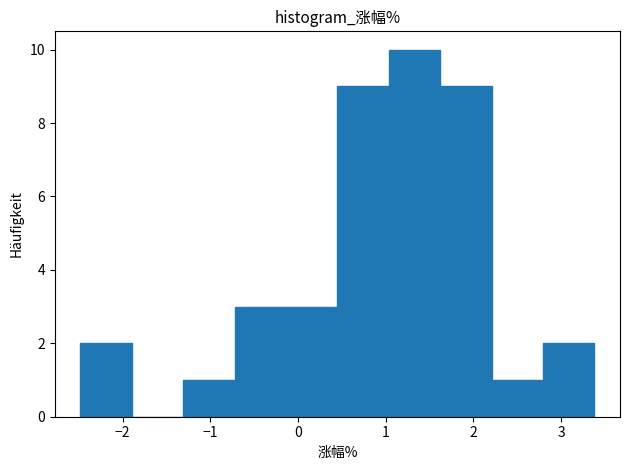

Reading left to right, list every bar in this chart as the range it spans on the x-axis followed by its height. Neither the bar edges nor the heights are printed on the chart, so give them approximately, as read against the axes.

-2.5 to -1.9: 2
-1.9 to -1.3: 0
-1.3 to -0.7: 1
-0.7 to -0.1: 3
-0.1 to 0.5: 3
0.5 to 1.0: 9
1.0 to 1.6: 10
1.6 to 2.2: 9
2.2 to 2.8: 1
2.8 to 3.4: 2